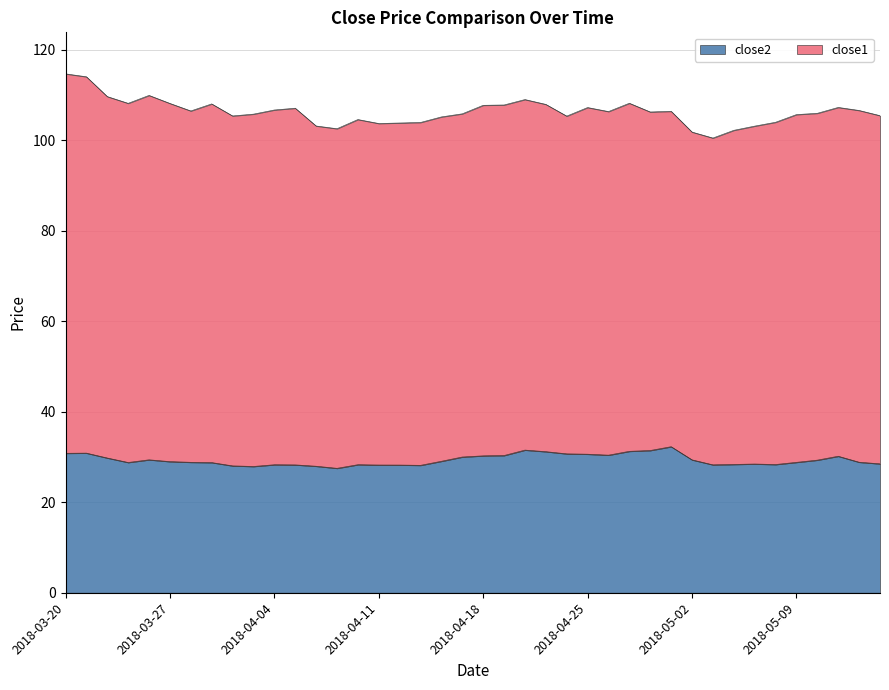

What is the difference between the second highest and minimum values?

4.0